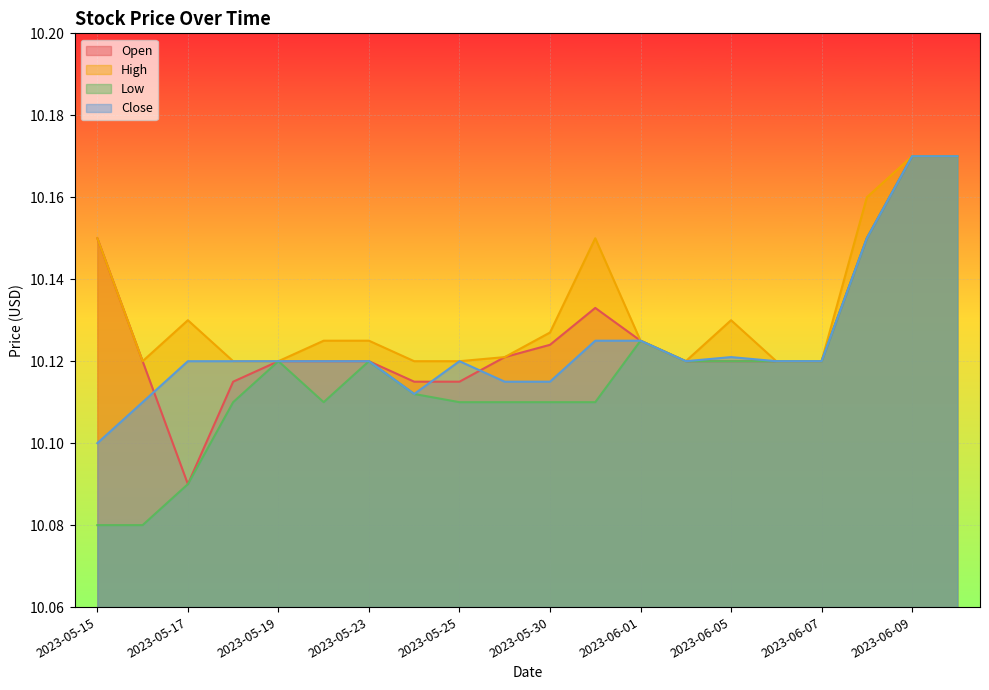

What is the sum of all Close values?

202.5